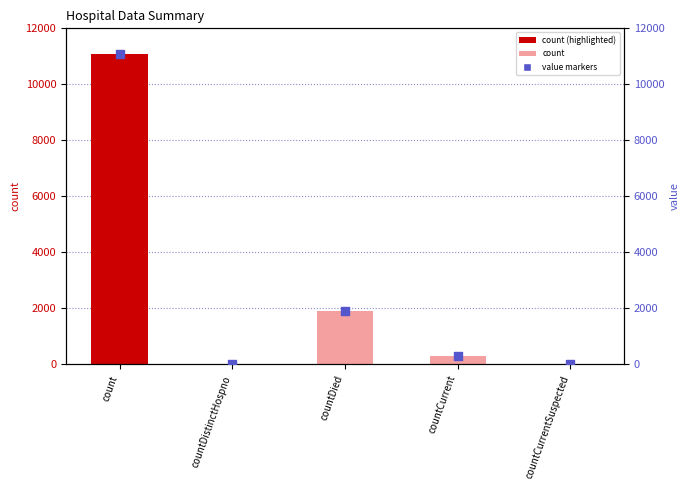

What is the total value across all series at count?

22172